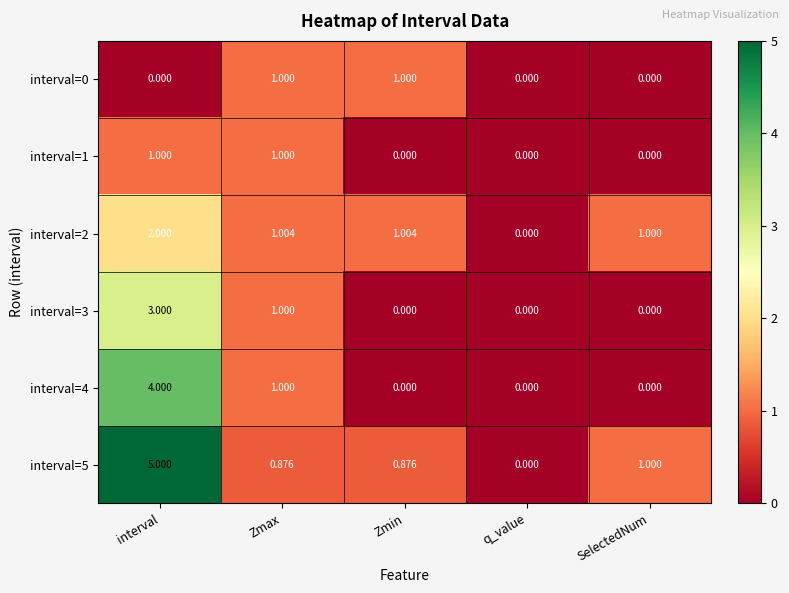

At which label does interval=2 reach its minimum?

q_value